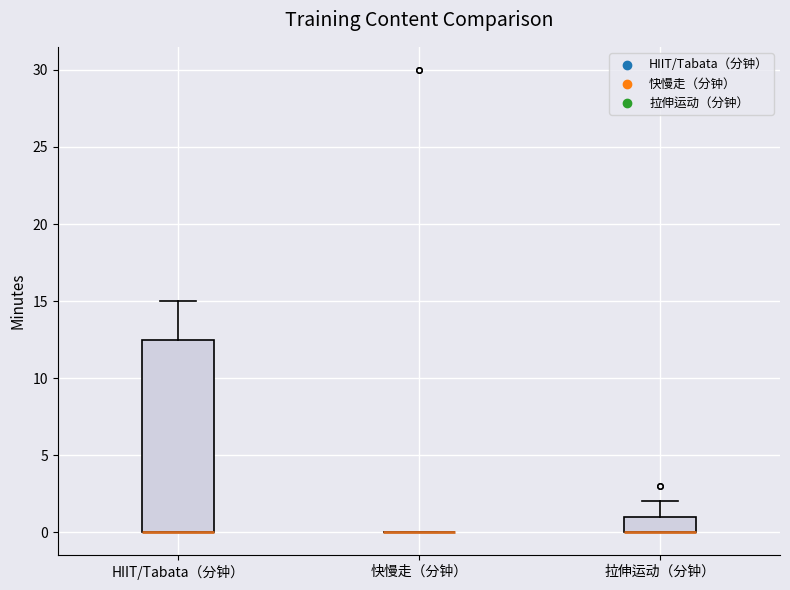

Comparing the boxes themselves (not the whiskers), which one is the tallest?

HIIT/Tabata（分钟）